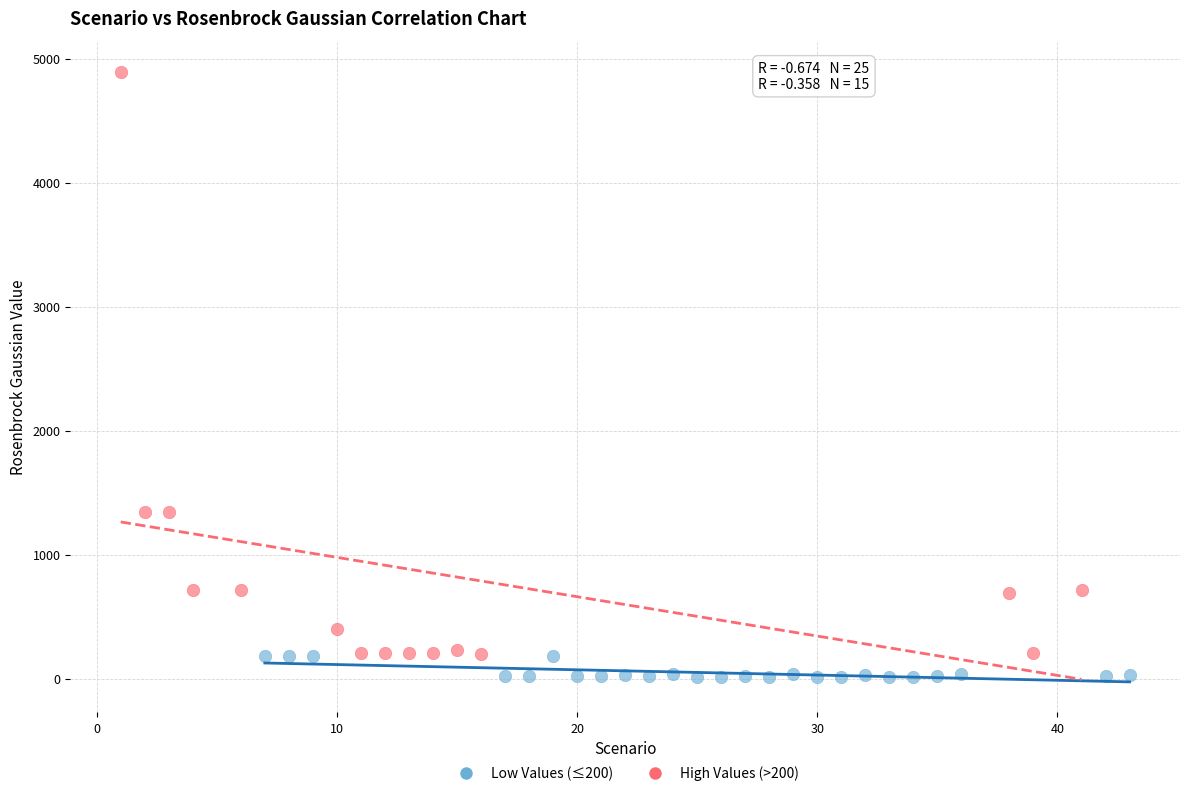

Which series reaches the maximum Y coordinate?

High Values (>200)